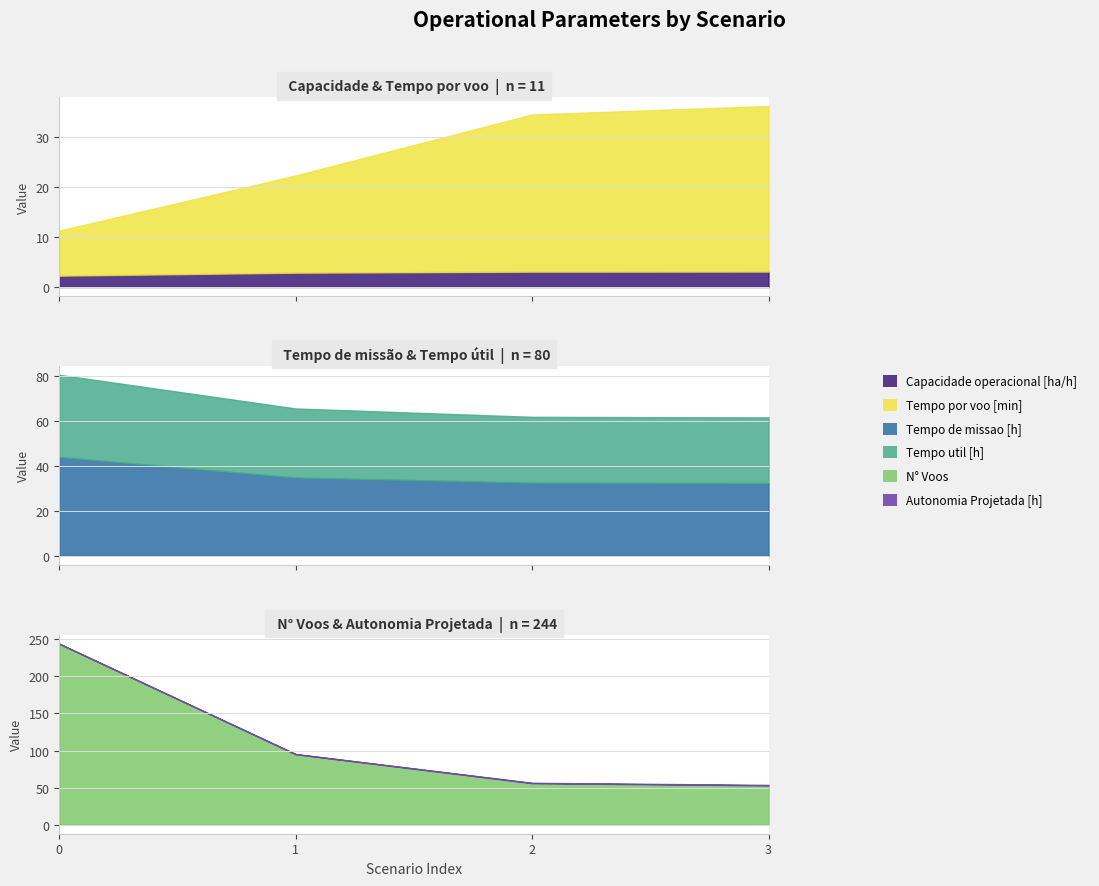

What is the sum of all N° Voos values?

448.0